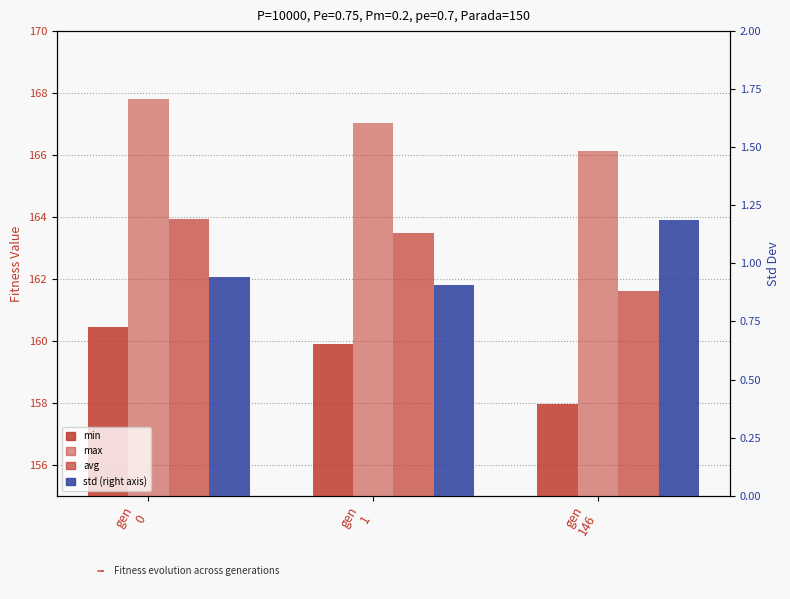

How many data points in min are less than 159?

1